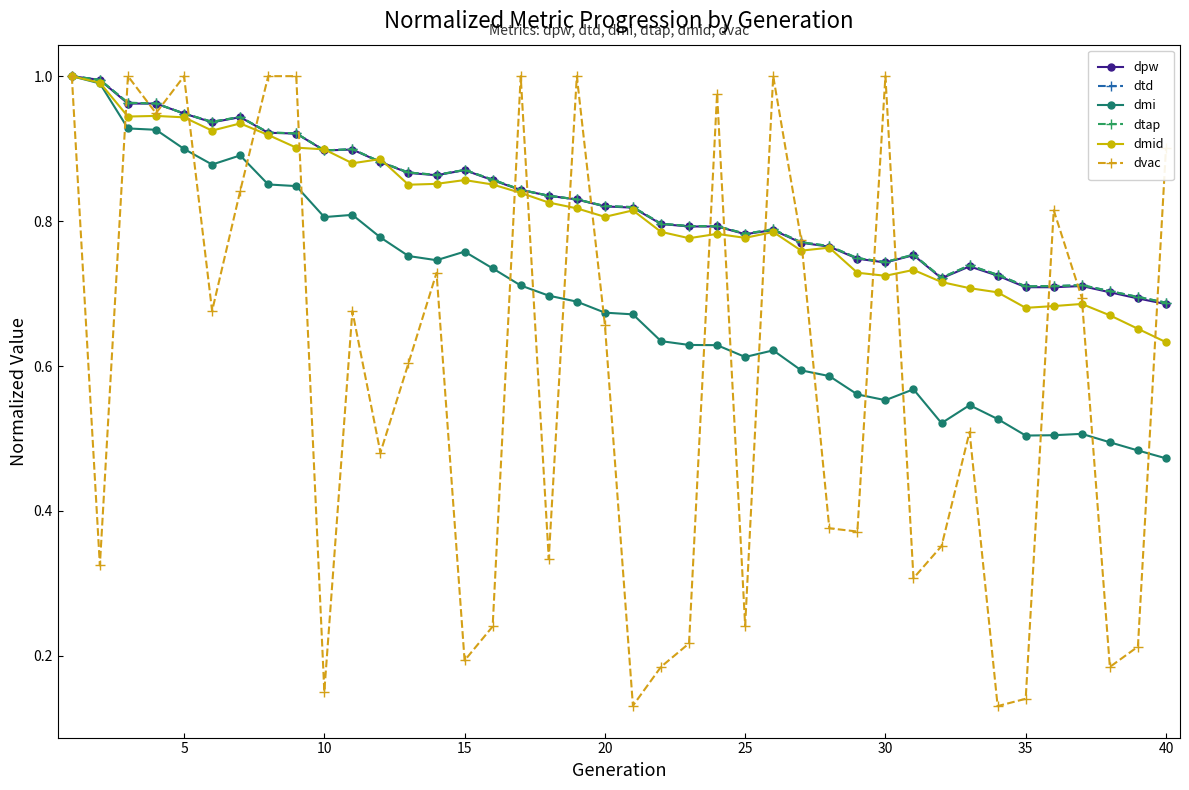

Is this an area chart (filled region under the line)?

No